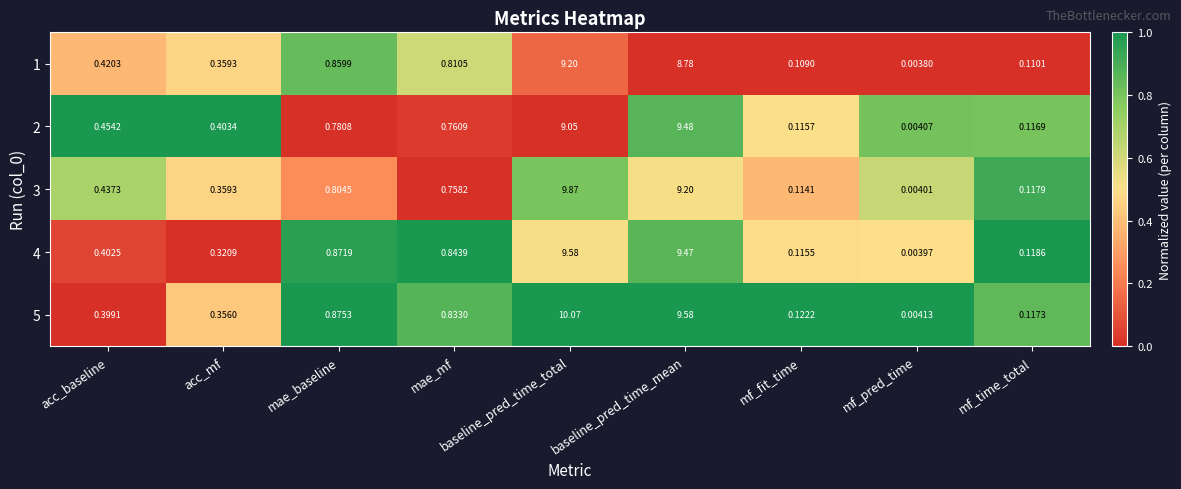

Count the number of data series in this chart.

5